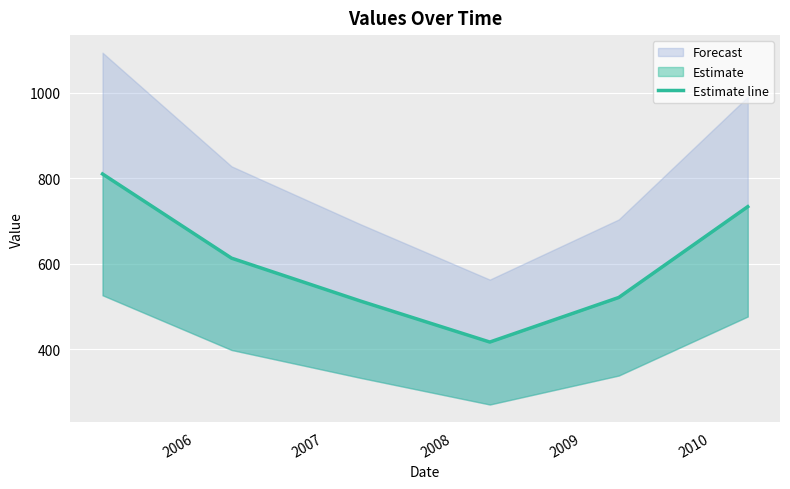

What is the value of the 6th point from the left?

734.0